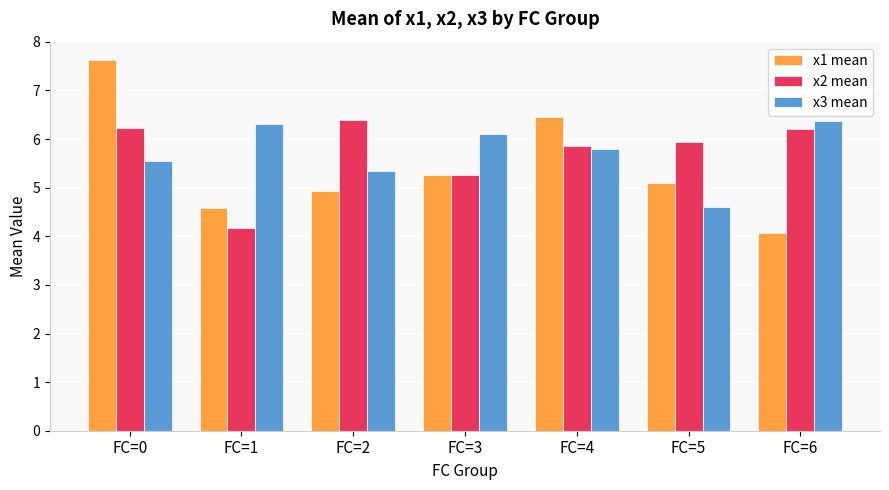

Between FC=2 and FC=5, which series saw the biggest shift?

x3 mean